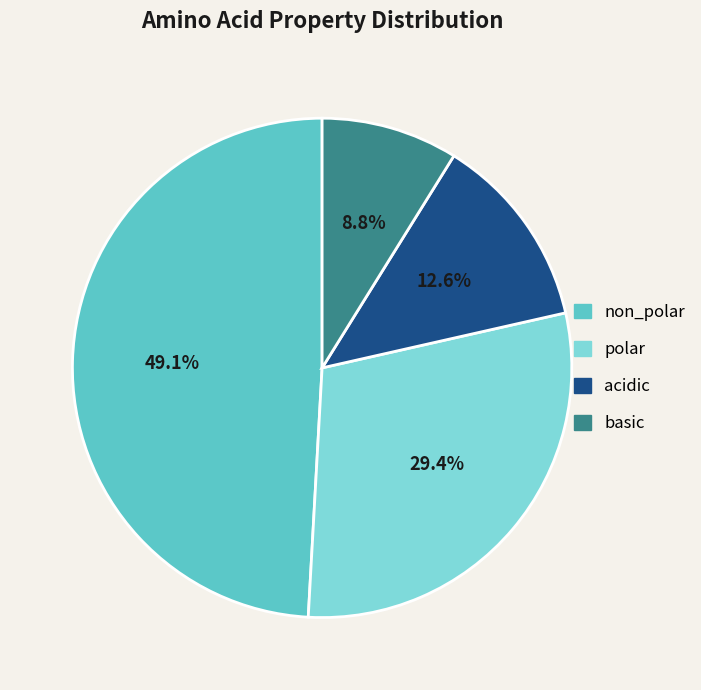

Rank the categories by value from highest to lowest.

non_polar, polar, acidic, basic